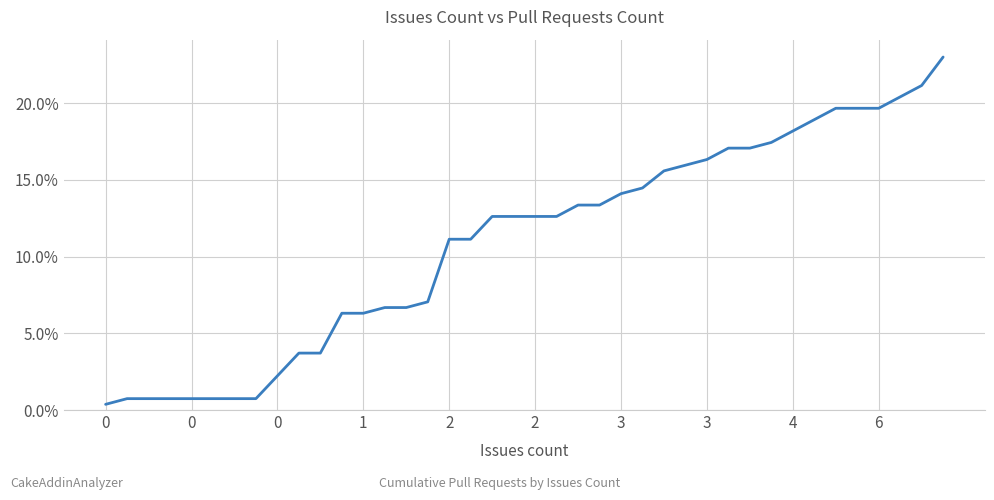

What is the difference between the maximum and minimum values?

22.6